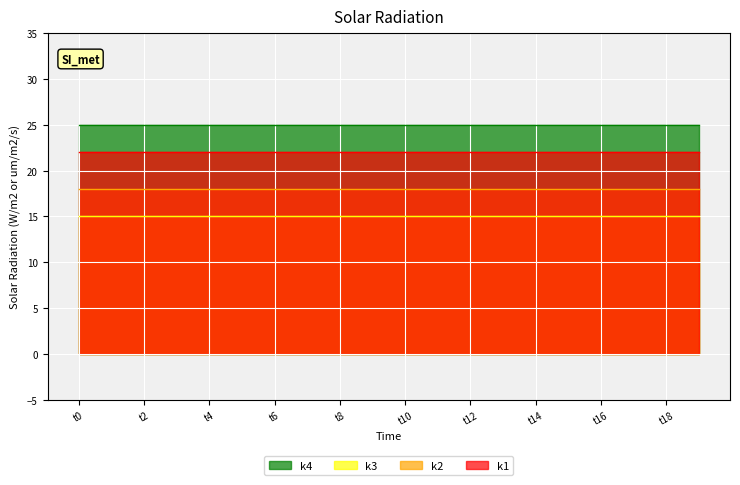

Rank the series by their average value, from highest to lowest.

k4, k1, k2, k3